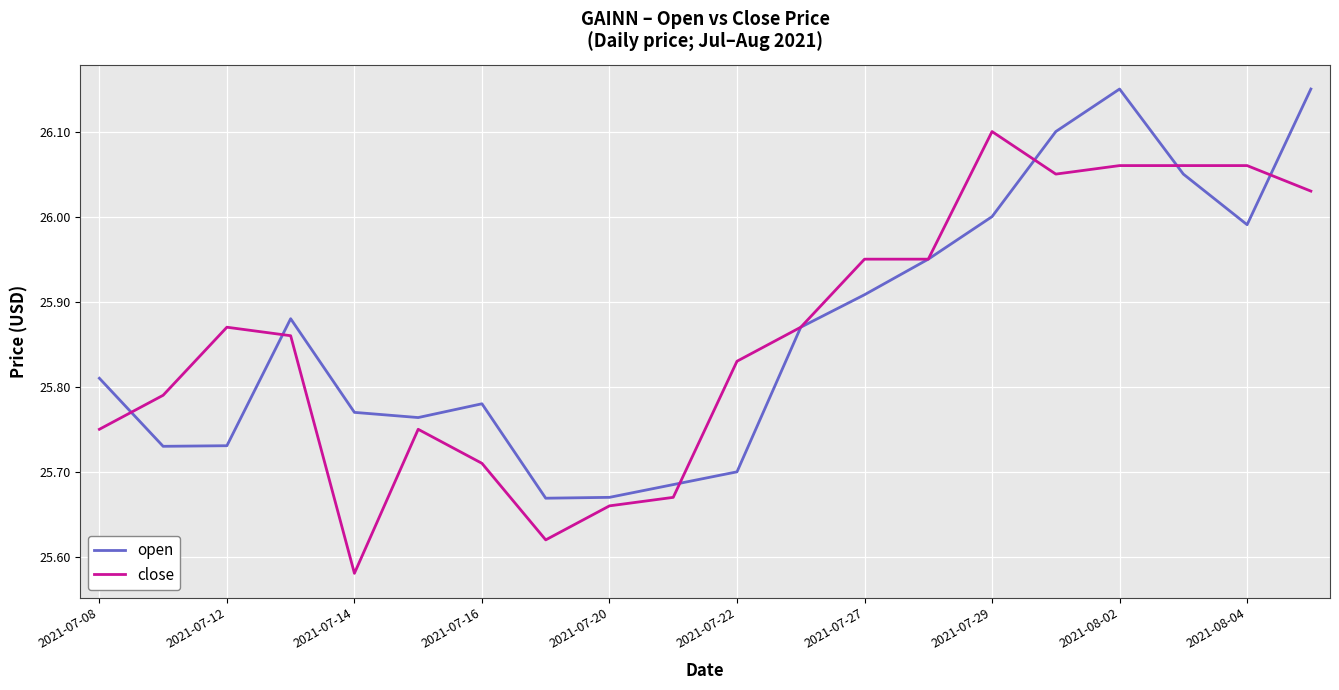

List the series in order of their peak value, lowest first.

close, open